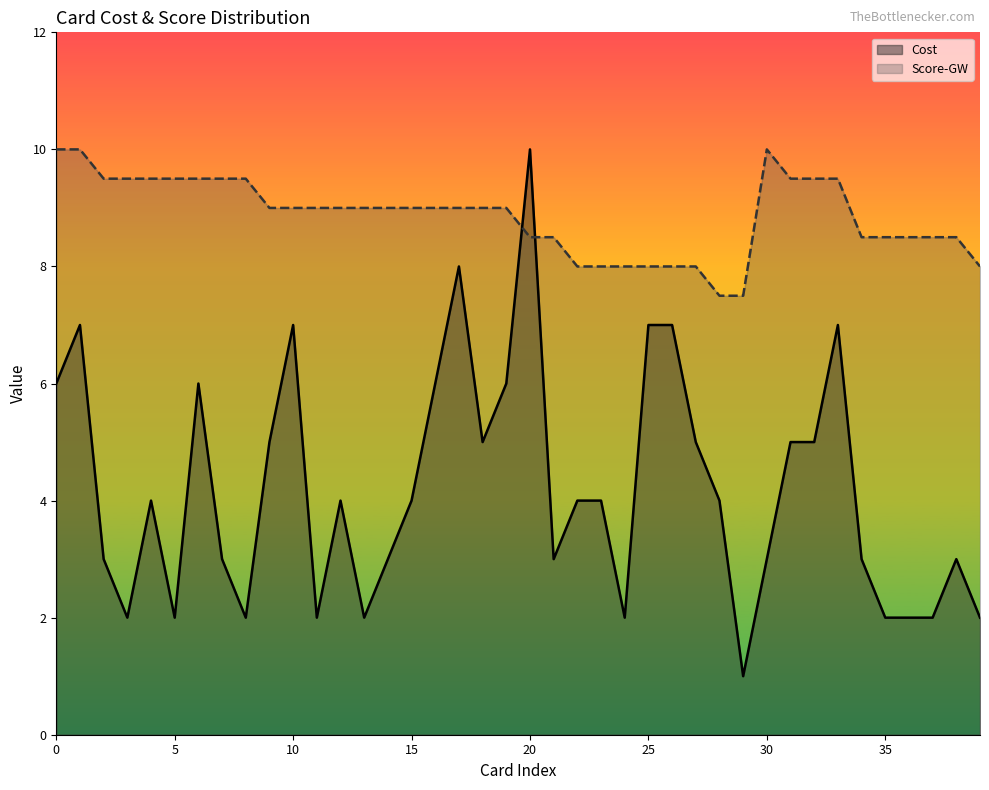

Reading left to right, extract all data points from this chart.

Cost: 0=6.0	1=7.0	2=3.0	3=2.0	4=4.0	5=2.0	6=6.0	7=3.0	8=2.0	9=5.0	10=7.0	11=2.0	12=4.0	13=2.0	14=3.0	15=4.0	16=6.0	17=8.0	18=5.0	19=6.0	20=10.0	21=3.0	22=4.0	23=4.0	24=2.0	25=7.0	26=7.0	27=5.0	28=4.0	29=1.0	30=3.0	31=5.0	32=5.0	33=7.0	34=3.0	35=2.0	36=2.0	37=2.0	38=3.0	39=2.0
Score-GW: 0=10.0	1=10.0	2=9.5	3=9.5	4=9.5	5=9.5	6=9.5	7=9.5	8=9.5	9=9.0	10=9.0	11=9.0	12=9.0	13=9.0	14=9.0	15=9.0	16=9.0	17=9.0	18=9.0	19=9.0	20=8.5	21=8.5	22=8.0	23=8.0	24=8.0	25=8.0	26=8.0	27=8.0	28=7.5	29=7.5	30=10.0	31=9.5	32=9.5	33=9.5	34=8.5	35=8.5	36=8.5	37=8.5	38=8.5	39=8.0